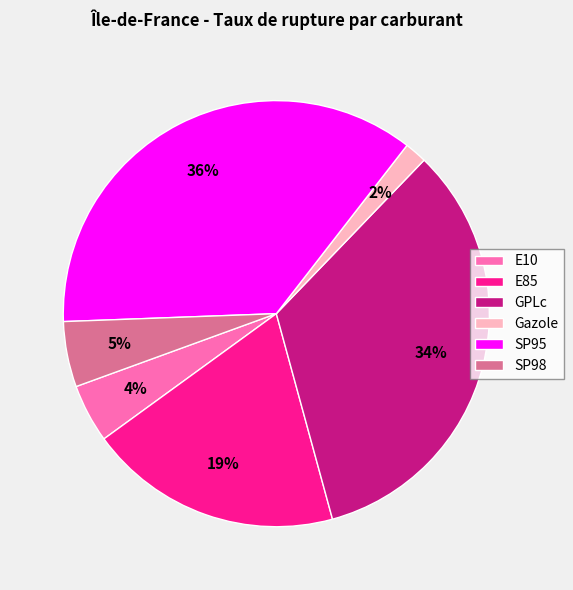

Rank the categories by value from highest to lowest.

SP95, GPLc, E85, SP98, E10, Gazole